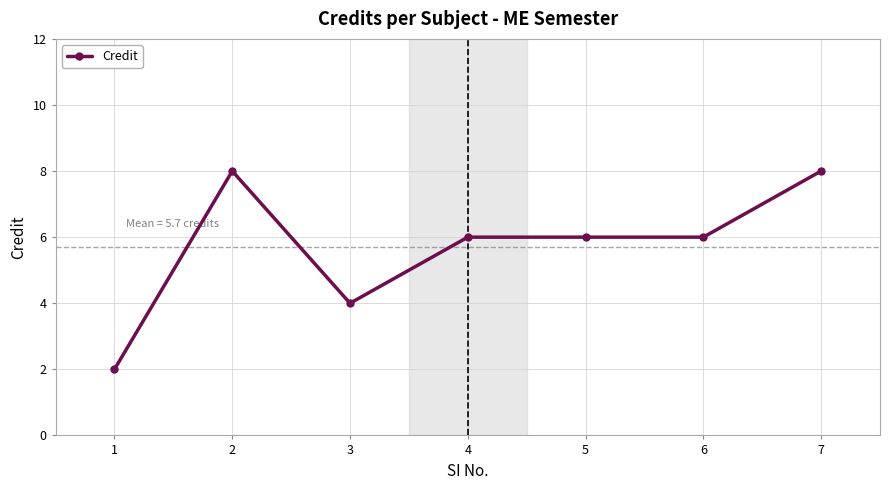

What is the minimum value shown in the chart?

2